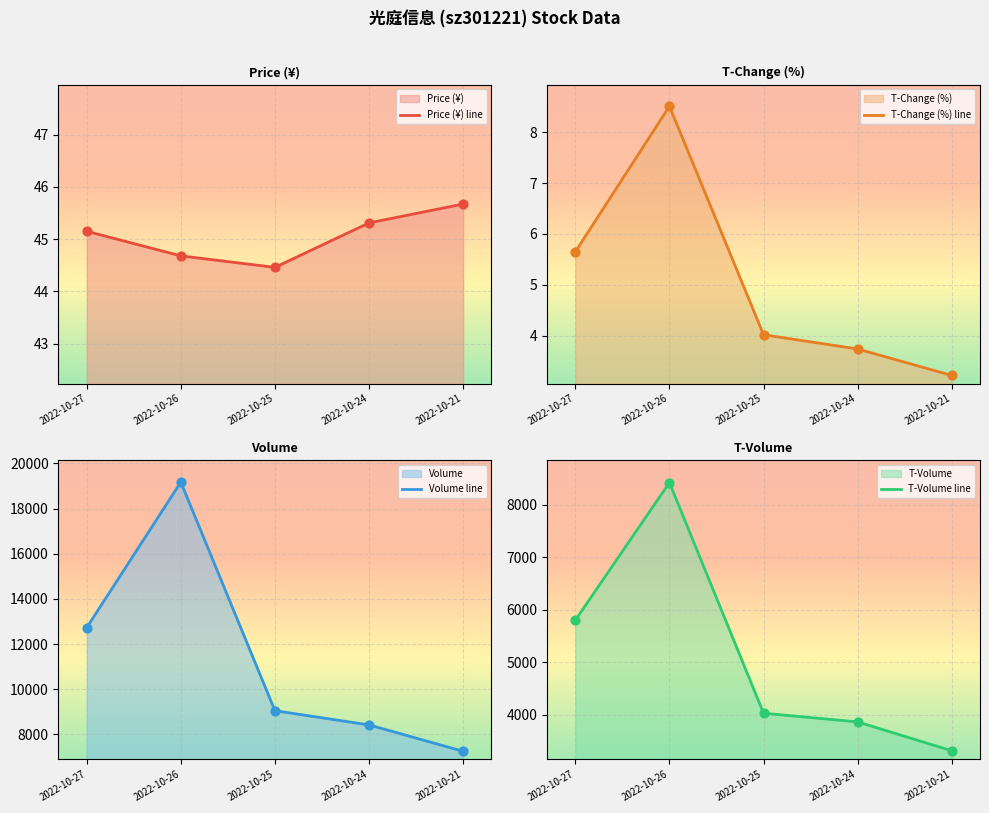

Which series contains the highest Y value?

Volume line